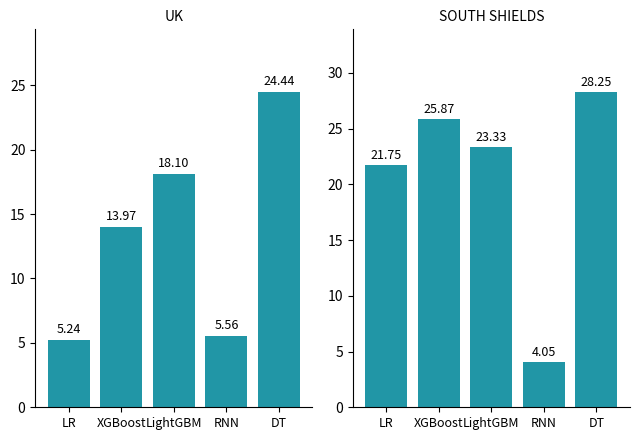

The UK series shows 1.9 at RNN. True or false?

False